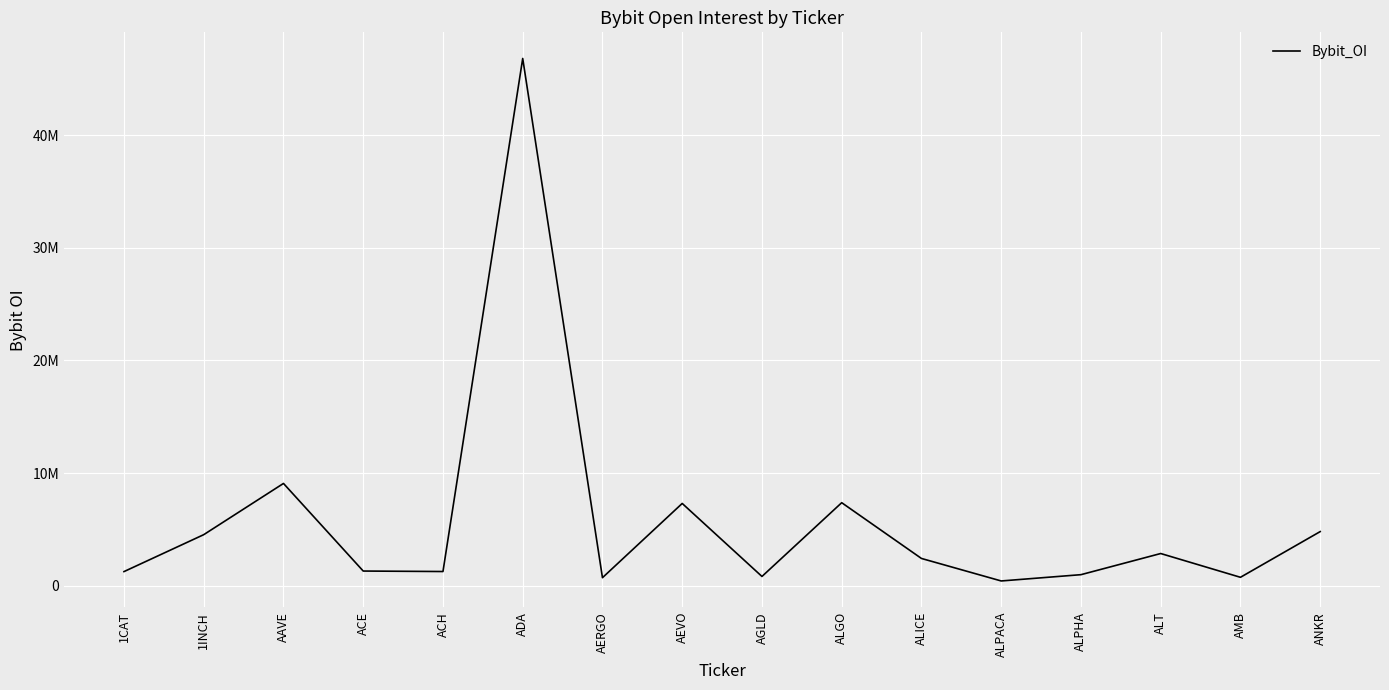

How many lines are shown in the chart?

1